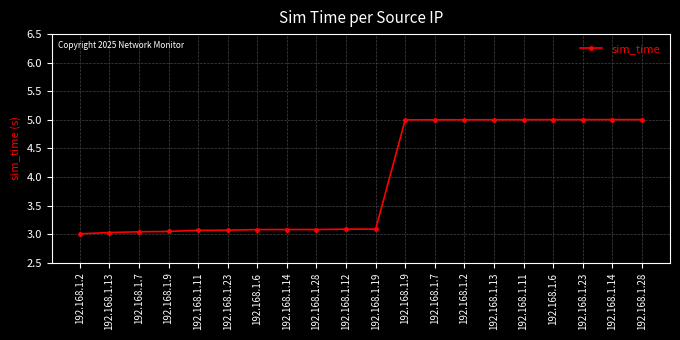

How many categories are shown in the chart?

20